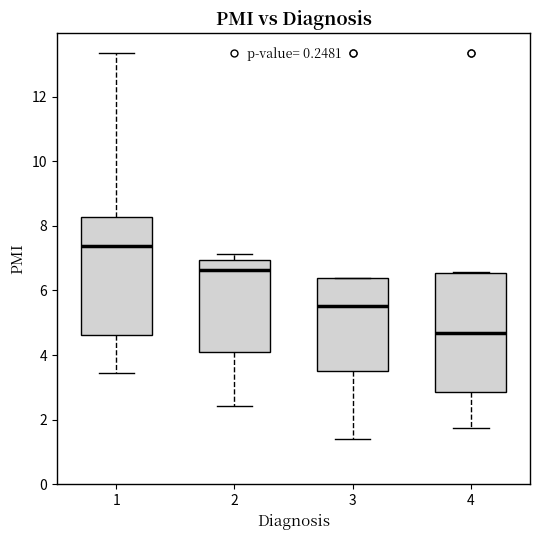

Where is the upper edge of the box at x = 4 on the y-axis? The values are not printed on the chart, so give them approximately, as read against the axis.

6.6